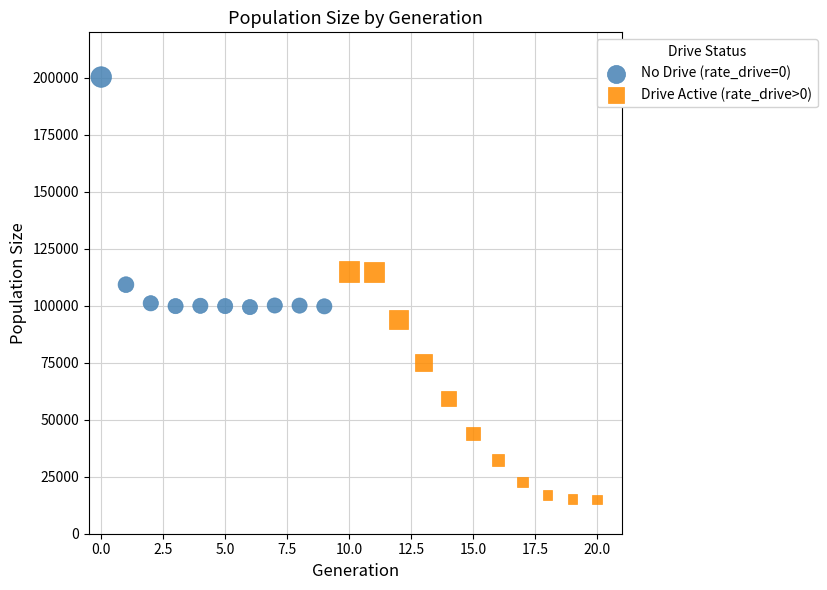

Which series reaches the minimum Y coordinate?

Drive Active (rate_drive>0)